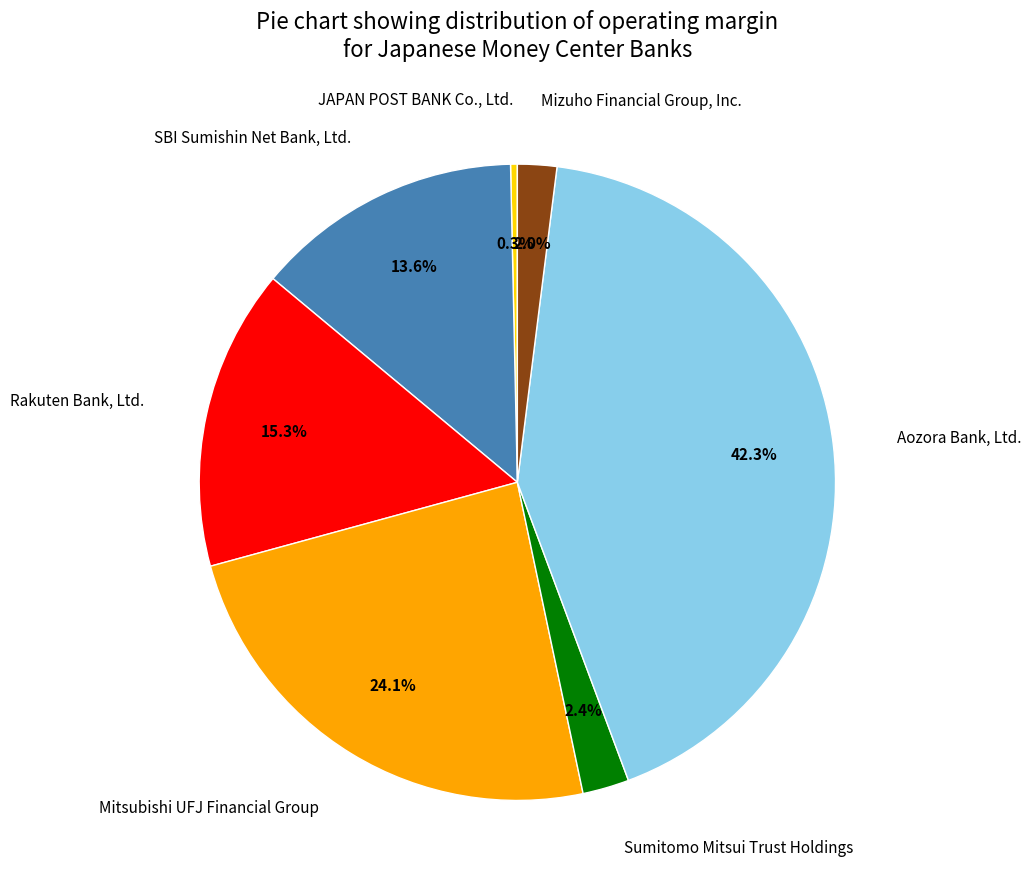

Rank the categories by value from lowest to highest.

JAPAN POST BANK Co., Ltd., Mizuho Financial Group, Inc., Sumitomo Mitsui Trust Holdings, SBI Sumishin Net Bank, Ltd., Rakuten Bank, Ltd., Mitsubishi UFJ Financial Group, Aozora Bank, Ltd.